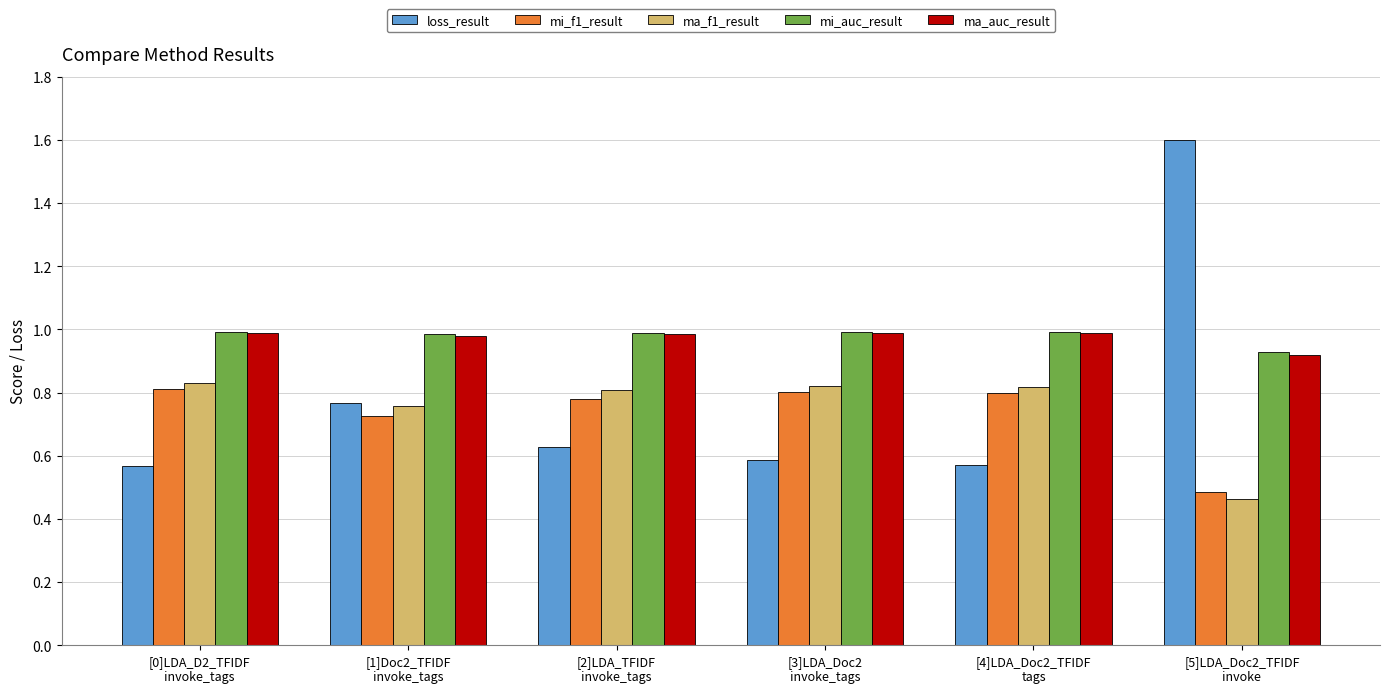

What is the label of the 5th bar from the left?

[4]LDA_Doc2_TFIDF
tags